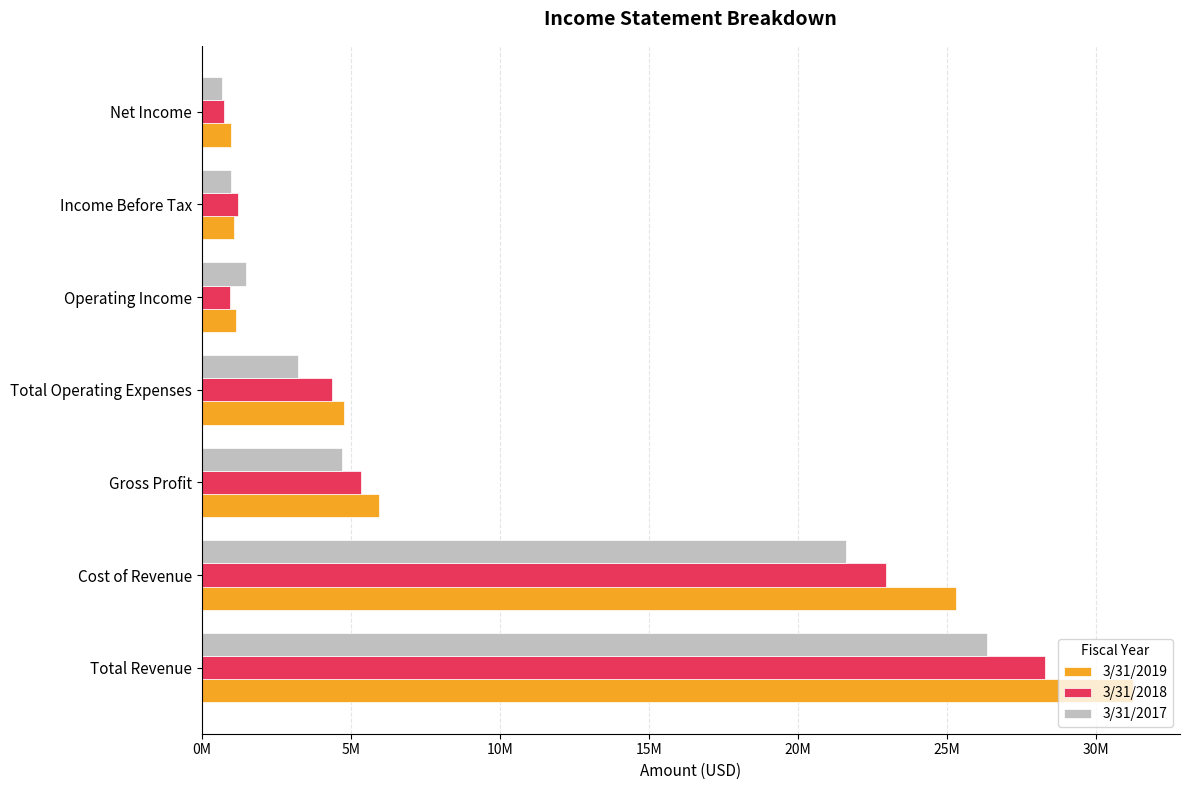

What is the difference between the maximum and minimum values in the 3/31/2017 series?

25645990